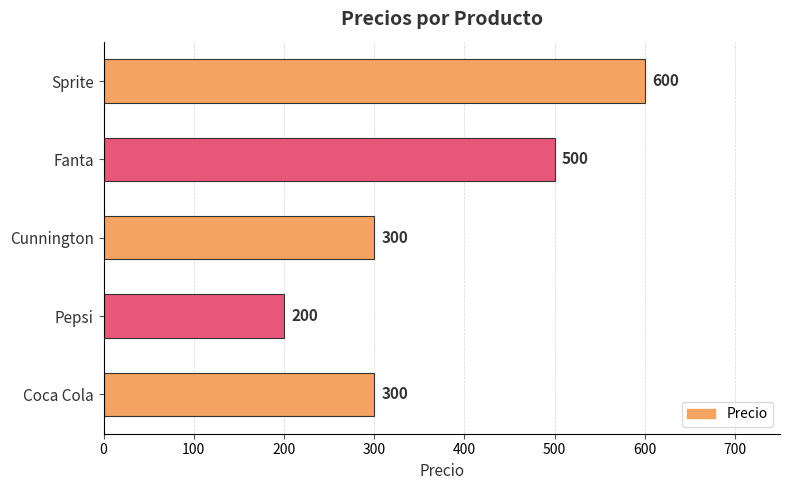

How many values are below 300?

1